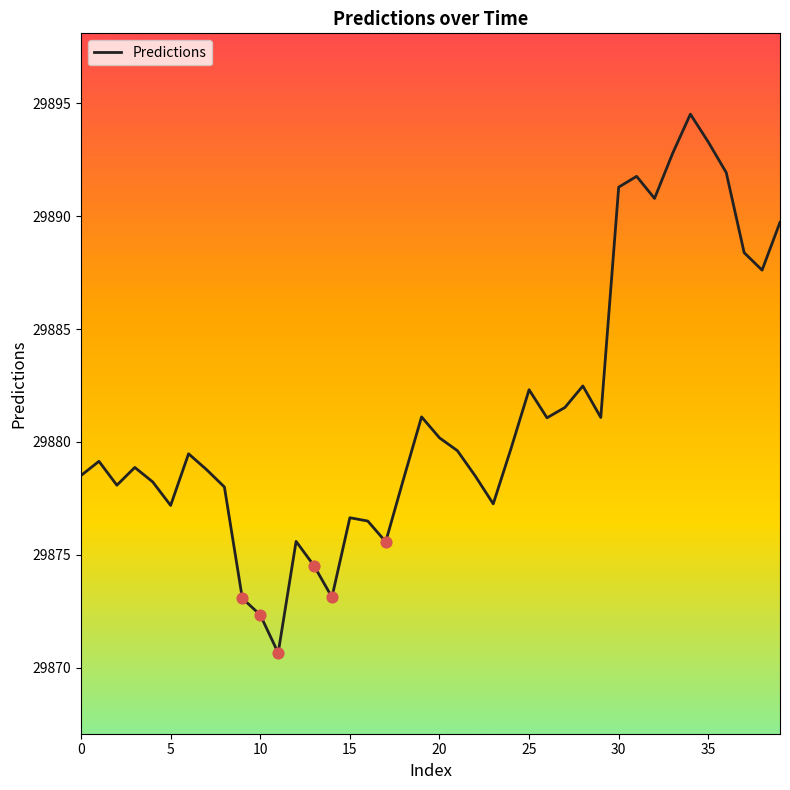

What is the difference between the maximum and minimum values?

23.9